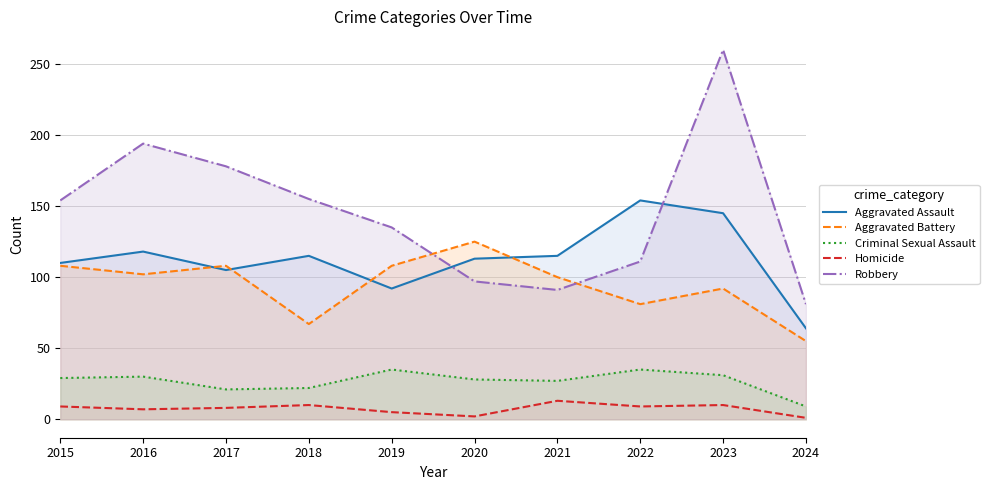

What value does the Aggravated Battery series have at 2018, to the nearest 5?

65